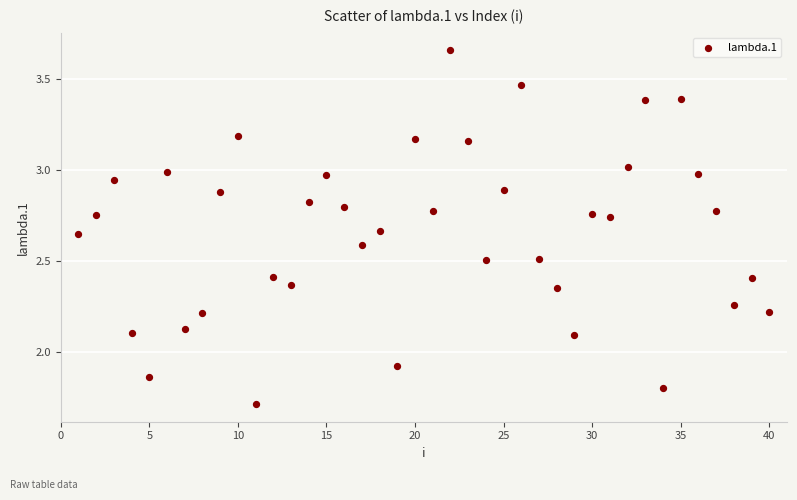

What is the range of X values (max minus min)?

39.0